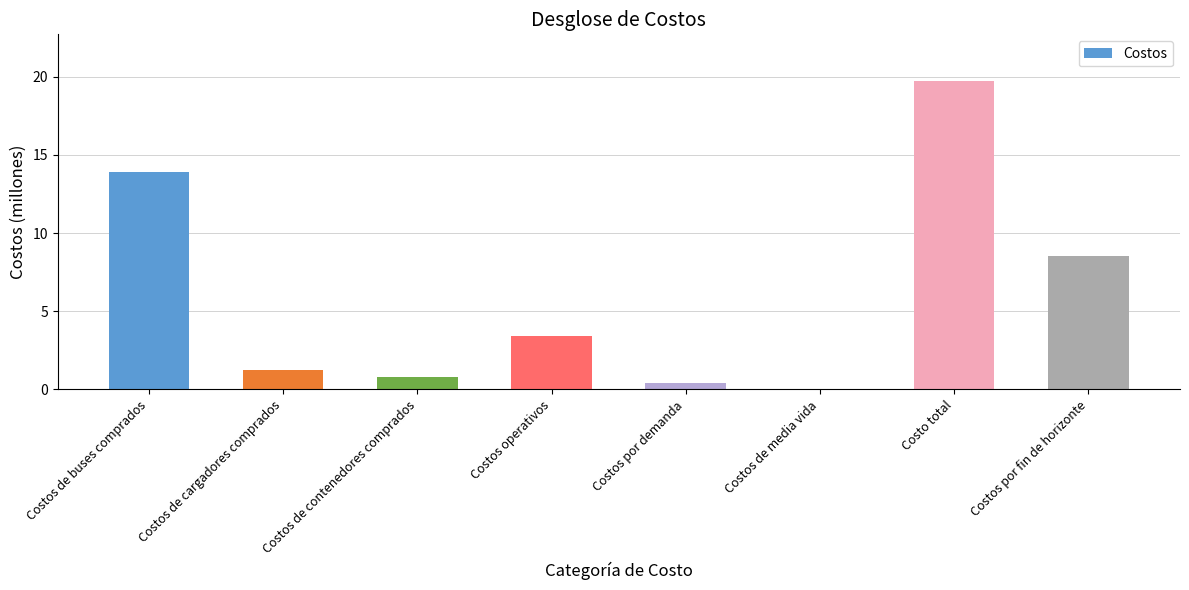

At which label does the data first exceed 3?

Costos de buses comprados